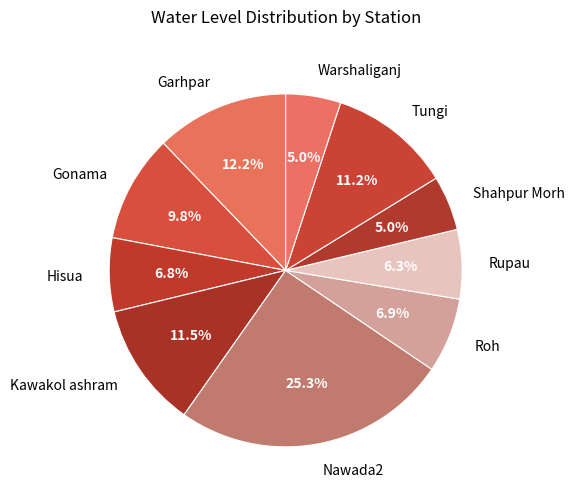

How many slices are in this pie chart?

10